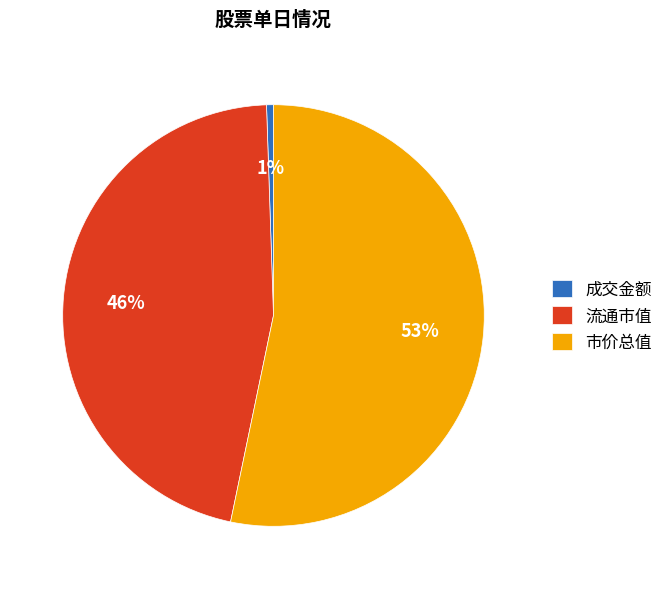

Which has a higher value, 市价总值 or 流通市值?

市价总值